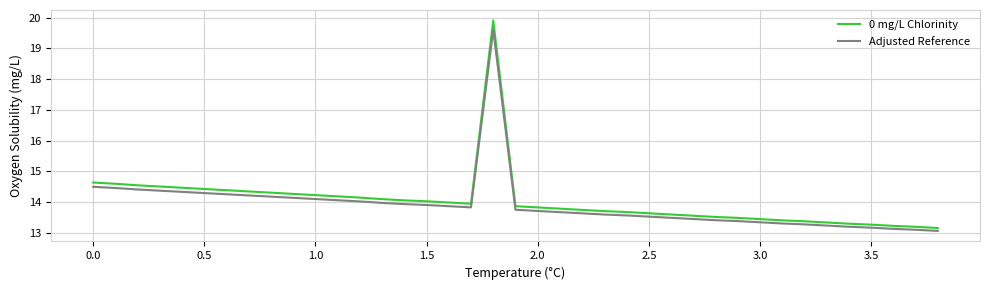

What is the smallest value displayed?

13.1